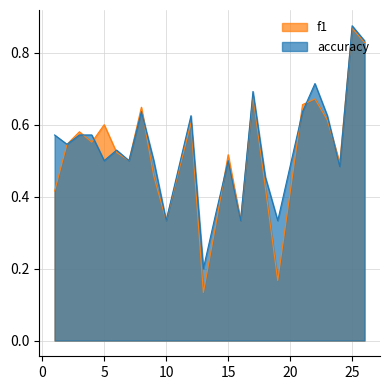

True or false: f1 has a value of 0.6 at 5.

True